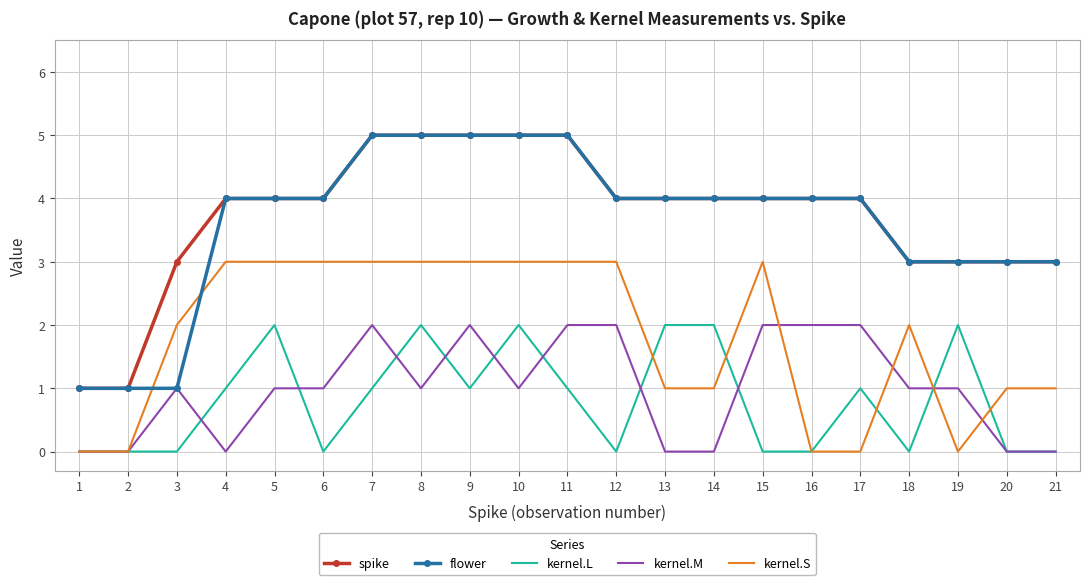

Between 14 and 17, which series saw the biggest shift?

kernel.M